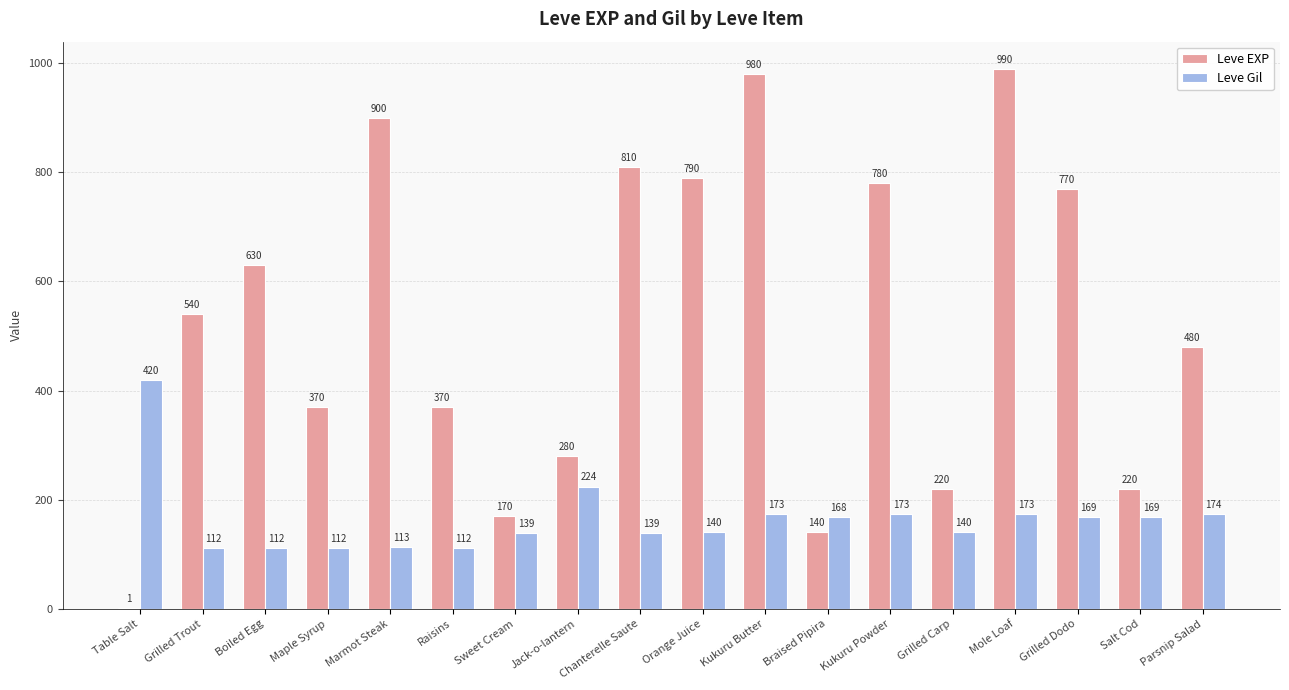

At which category does the chart reach its peak across all series?

Mole Loaf